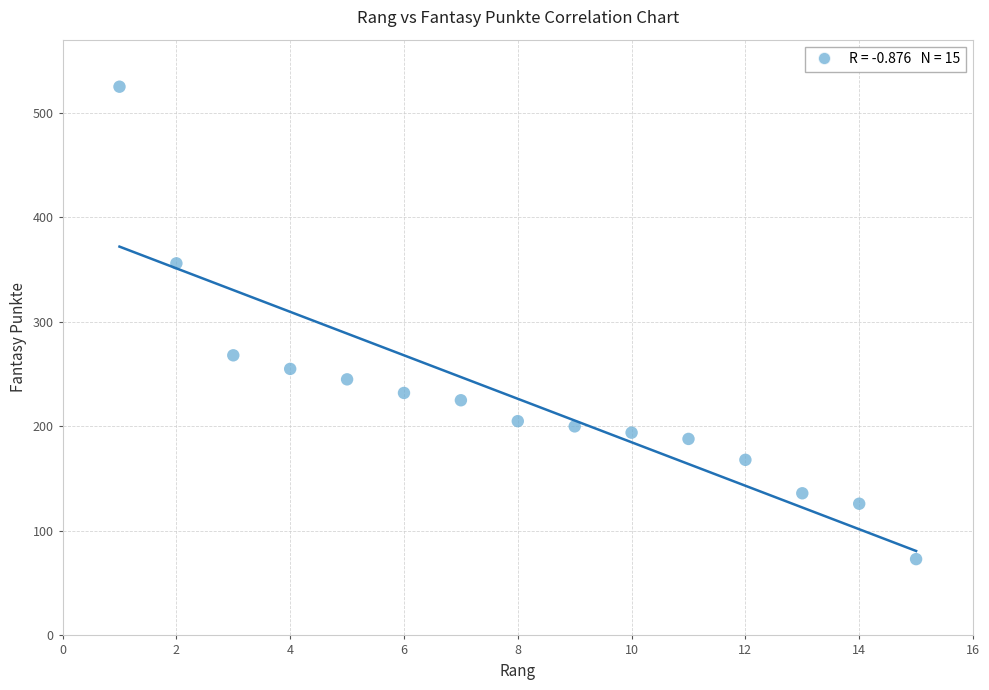

What is the range of Y values (max minus min)?

452